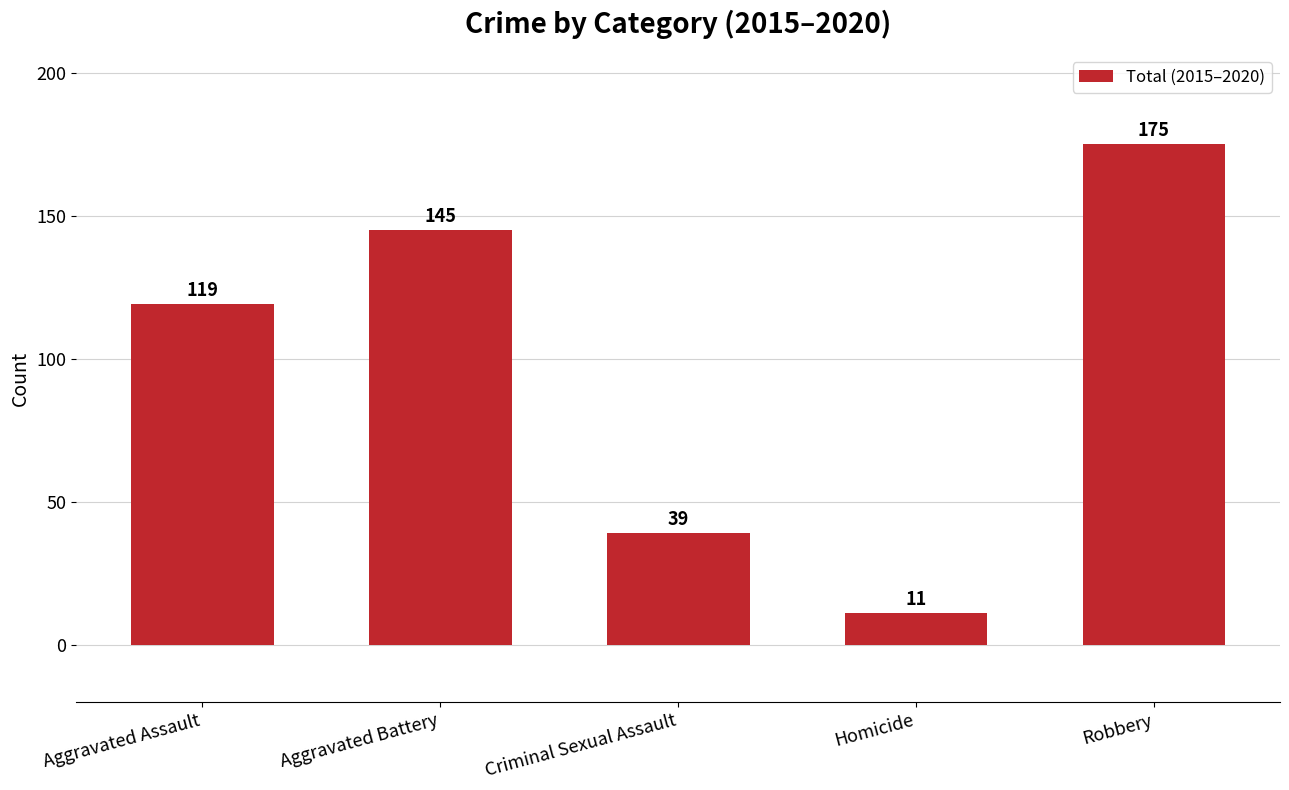

Rank the categories by value from highest to lowest.

Robbery, Aggravated Battery, Aggravated Assault, Criminal Sexual Assault, Homicide